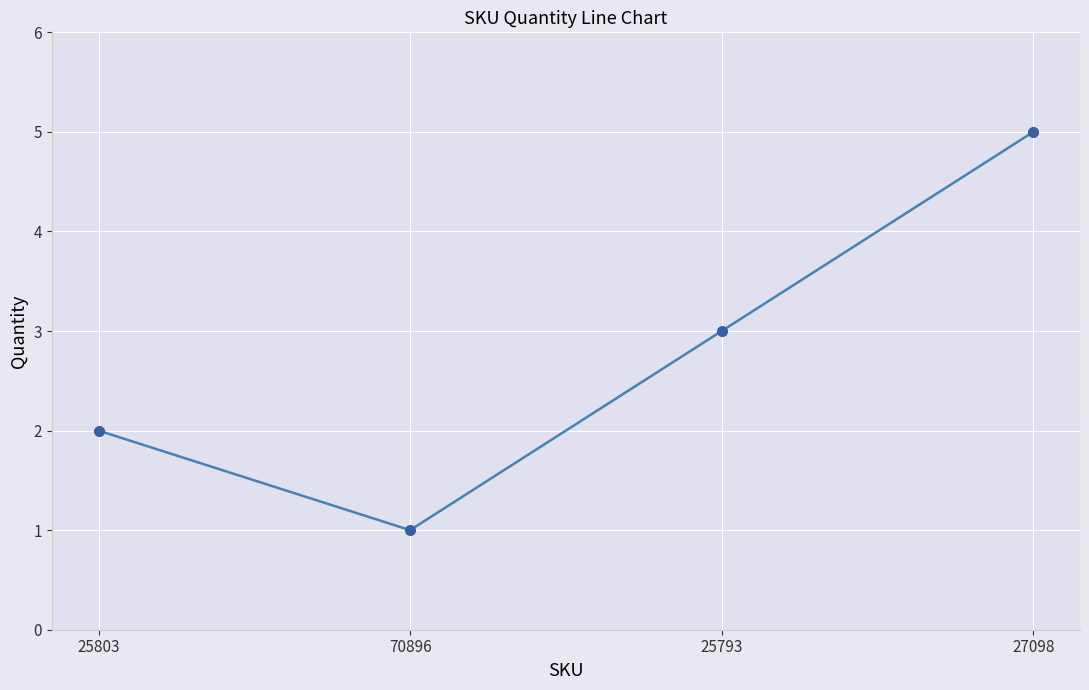

What value does the data have at 70896?

1